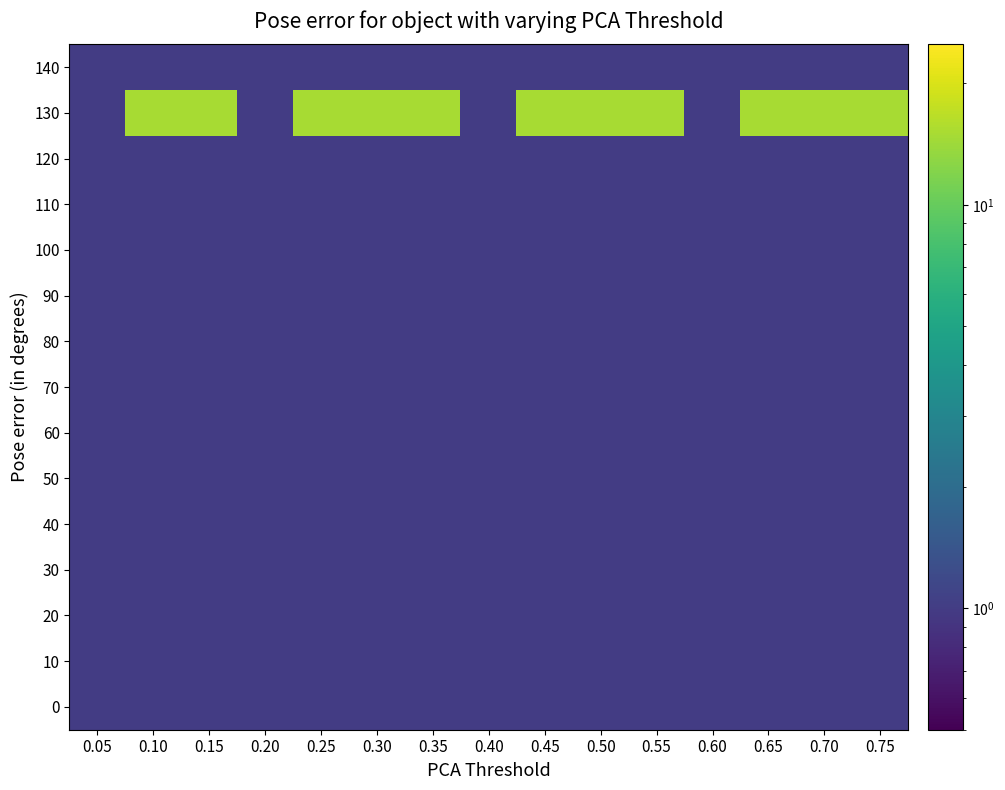

Reading right to left, what are all the values shown in this chart?

0: 0.75=1	0.70=1	0.65=1	0.60=1	0.55=1	0.50=1	0.45=1	0.40=1	0.35=1	0.30=1	0.25=1	0.20=1	0.15=1	0.10=1	0.05=1
10: 0.75=1	0.70=1	0.65=1	0.60=1	0.55=1	0.50=1	0.45=1	0.40=1	0.35=1	0.30=1	0.25=1	0.20=1	0.15=1	0.10=1	0.05=1
20: 0.75=1	0.70=1	0.65=1	0.60=1	0.55=1	0.50=1	0.45=1	0.40=1	0.35=1	0.30=1	0.25=1	0.20=1	0.15=1	0.10=1	0.05=1
30: 0.75=1	0.70=1	0.65=1	0.60=1	0.55=1	0.50=1	0.45=1	0.40=1	0.35=1	0.30=1	0.25=1	0.20=1	0.15=1	0.10=1	0.05=1
40: 0.75=1	0.70=1	0.65=1	0.60=1	0.55=1	0.50=1	0.45=1	0.40=1	0.35=1	0.30=1	0.25=1	0.20=1	0.15=1	0.10=1	0.05=1
50: 0.75=1	0.70=1	0.65=1	0.60=1	0.55=1	0.50=1	0.45=1	0.40=1	0.35=1	0.30=1	0.25=1	0.20=1	0.15=1	0.10=1	0.05=1
60: 0.75=1	0.70=1	0.65=1	0.60=1	0.55=1	0.50=1	0.45=1	0.40=1	0.35=1	0.30=1	0.25=1	0.20=1	0.15=1	0.10=1	0.05=1
70: 0.75=1	0.70=1	0.65=1	0.60=1	0.55=1	0.50=1	0.45=1	0.40=1	0.35=1	0.30=1	0.25=1	0.20=1	0.15=1	0.10=1	0.05=1
80: 0.75=1	0.70=1	0.65=1	0.60=1	0.55=1	0.50=1	0.45=1	0.40=1	0.35=1	0.30=1	0.25=1	0.20=1	0.15=1	0.10=1	0.05=1
90: 0.75=1	0.70=1	0.65=1	0.60=1	0.55=1	0.50=1	0.45=1	0.40=1	0.35=1	0.30=1	0.25=1	0.20=1	0.15=1	0.10=1	0.05=1
100: 0.75=1	0.70=1	0.65=1	0.60=1	0.55=1	0.50=1	0.45=1	0.40=1	0.35=1	0.30=1	0.25=1	0.20=1	0.15=1	0.10=1	0.05=1
110: 0.75=1	0.70=1	0.65=1	0.60=1	0.55=1	0.50=1	0.45=1	0.40=1	0.35=1	0.30=1	0.25=1	0.20=1	0.15=1	0.10=1	0.05=1
120: 0.75=1	0.70=1	0.65=1	0.60=1	0.55=1	0.50=1	0.45=1	0.40=1	0.35=1	0.30=1	0.25=1	0.20=1	0.15=1	0.10=1	0.05=1
130: 0.75=15	0.70=15	0.65=15	0.60=1	0.55=15	0.50=15	0.45=15	0.40=1	0.35=15	0.30=15	0.25=15	0.20=1	0.15=15	0.10=15	0.05=1
140: 0.75=1	0.70=1	0.65=1	0.60=1	0.55=1	0.50=1	0.45=1	0.40=1	0.35=1	0.30=1	0.25=1	0.20=1	0.15=1	0.10=1	0.05=1